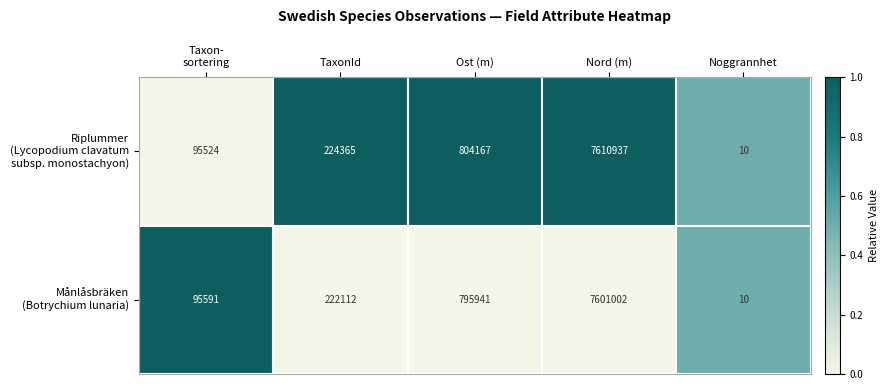

What is the spread (max minus min) of values at Ost (m)?

8226